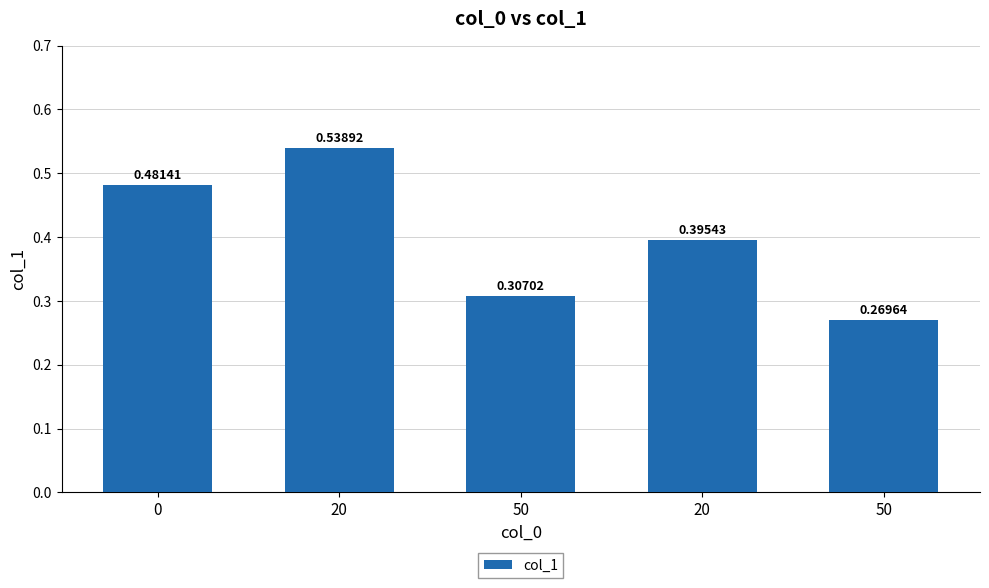

True or false: the data shows 0.5 at 20.

True